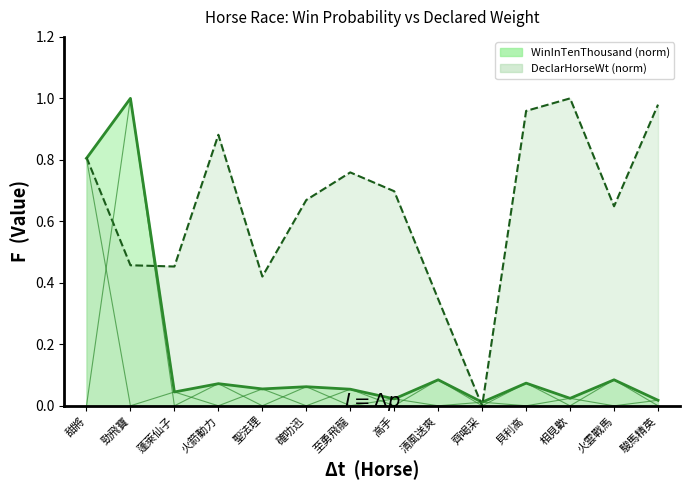

Where do WinInTenThousand and DeclarHorseWt first cross each other?

甜將 and 勁飛寶